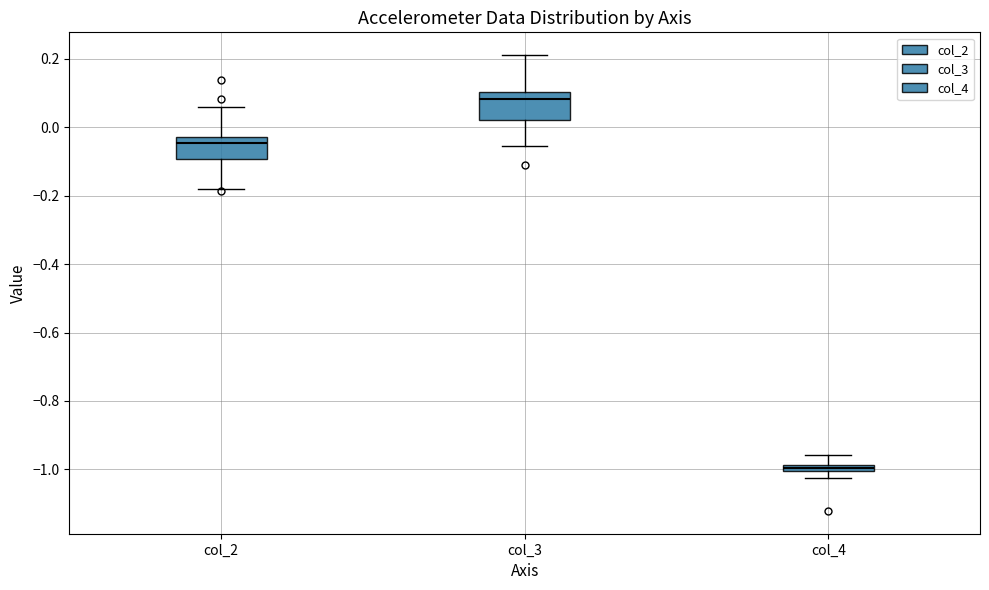

Where does the median line of the box for col_3 sit on the y-axis? The values are not printed on the chart, so give them approximately, as read against the axis.

0.08